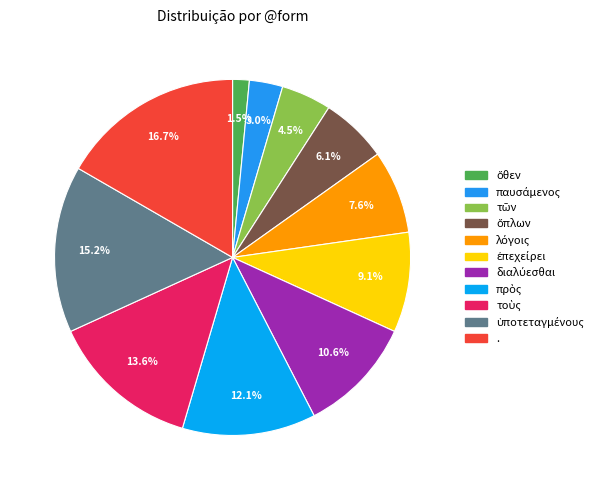

How many segments does this pie chart have?

11